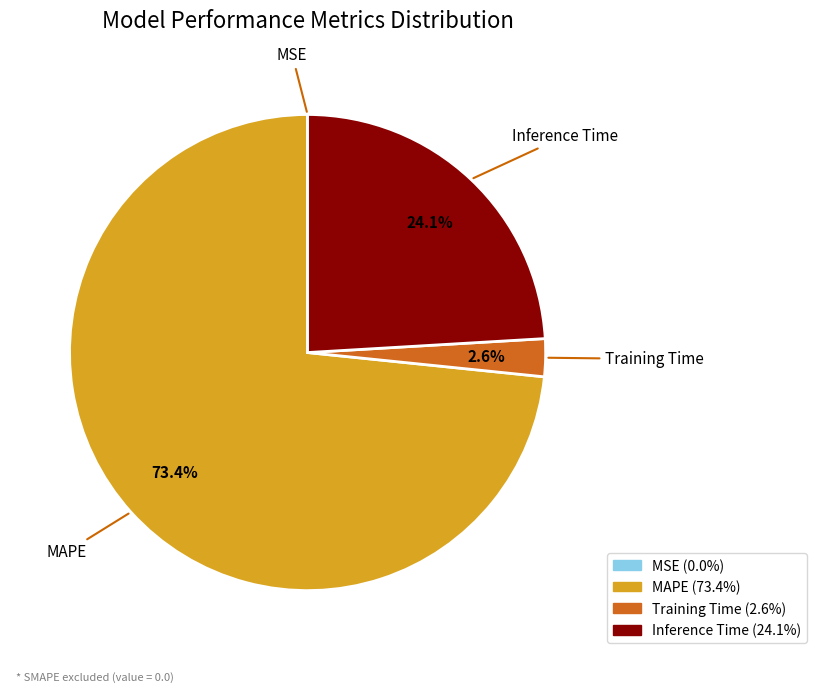

What percentage is the MAPE slice, to the nearest percent?

73%